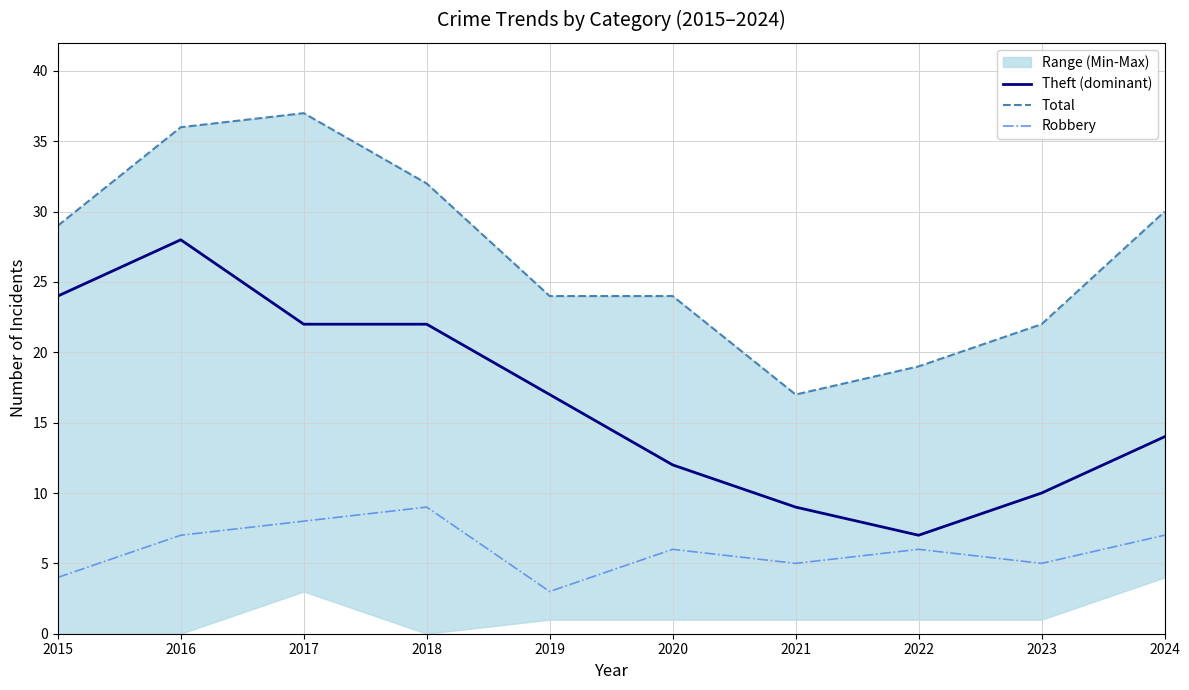

What is the maximum value shown in the chart?

37